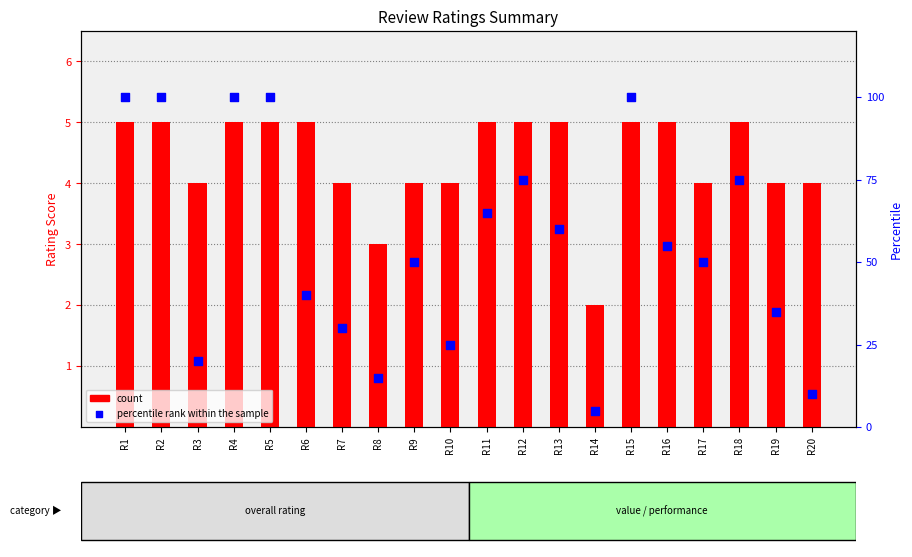

Is the value of percentile rank within the sample at R12 greater than the value of count at R2?

Yes